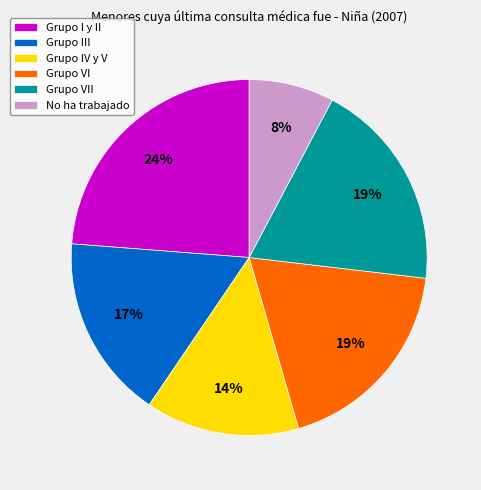

How many segments does this pie chart have?

6